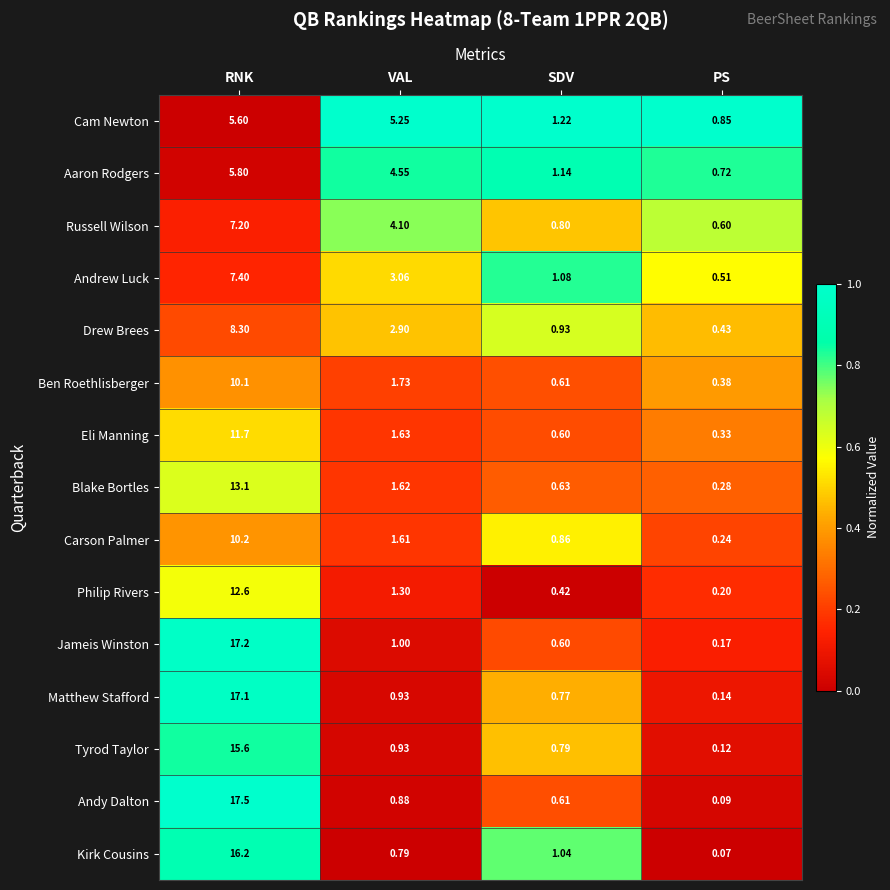

Where does the Carson Palmer series first go above 1?

RNK